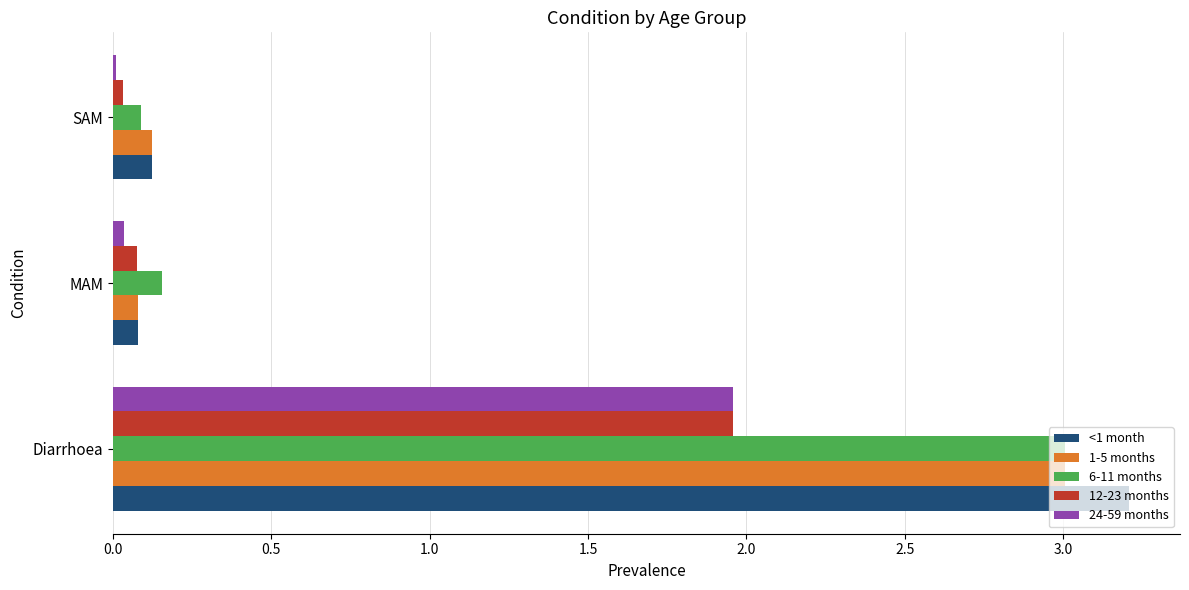

Which series has the widest spread of values?

<1 month